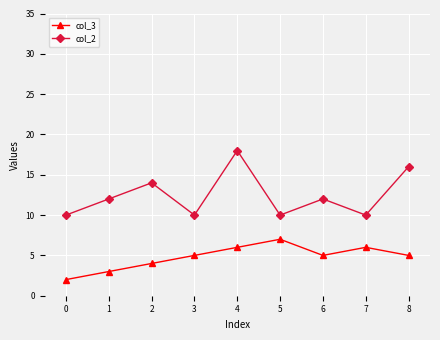

Rank the series at 3 from highest to lowest value.

col_2, col_3